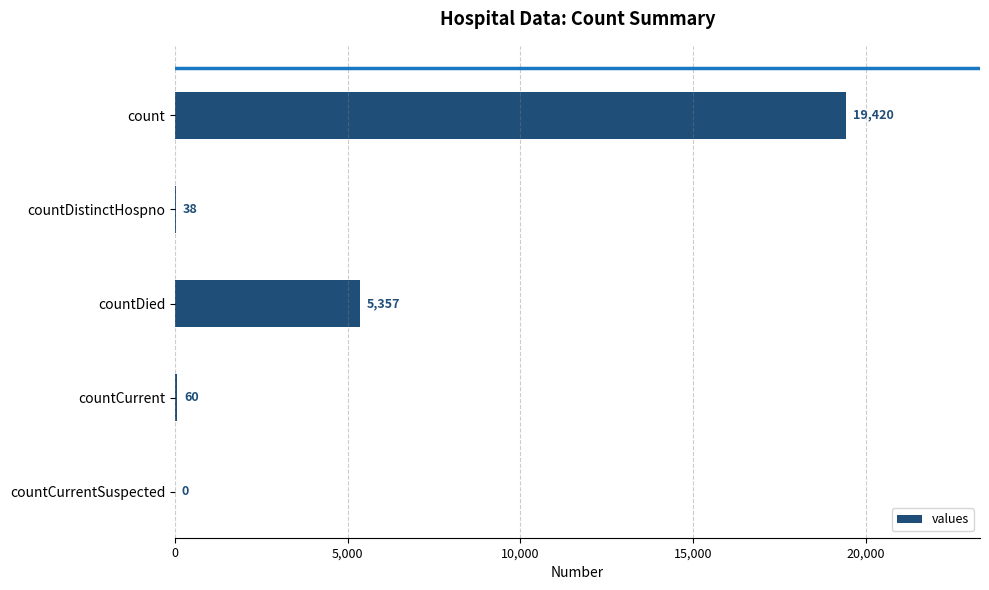

What is the approximate value at countDistinctHospno, to the nearest 50?

50